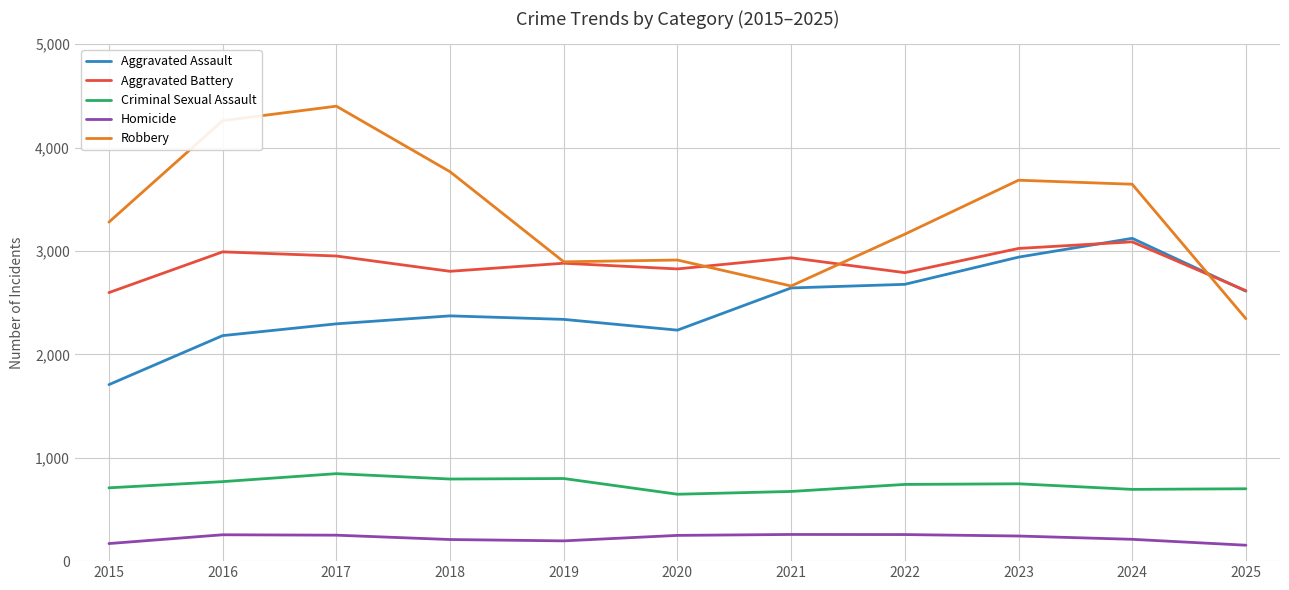

Is it true that Robbery equals 3684 at 2023?

True